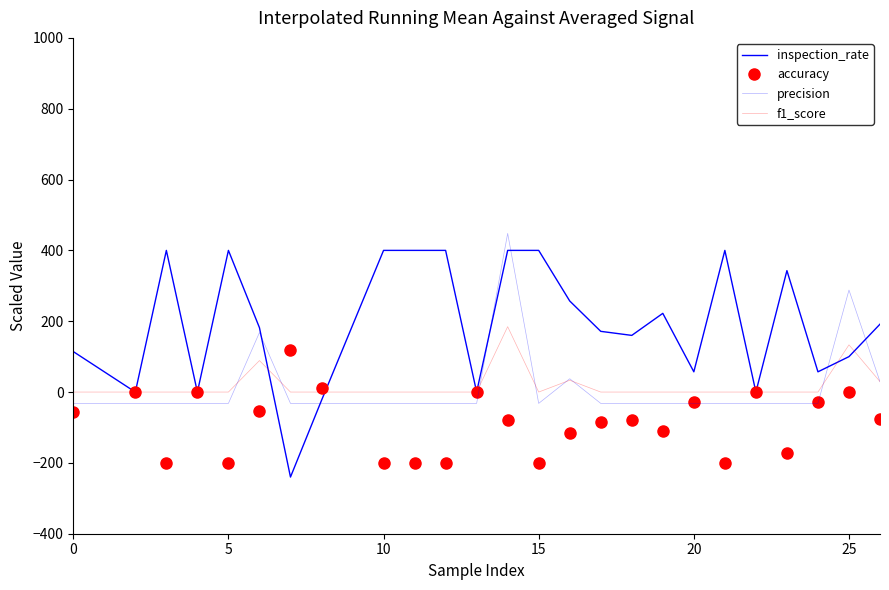

What is the average value of the inspection_rate series?

191.7